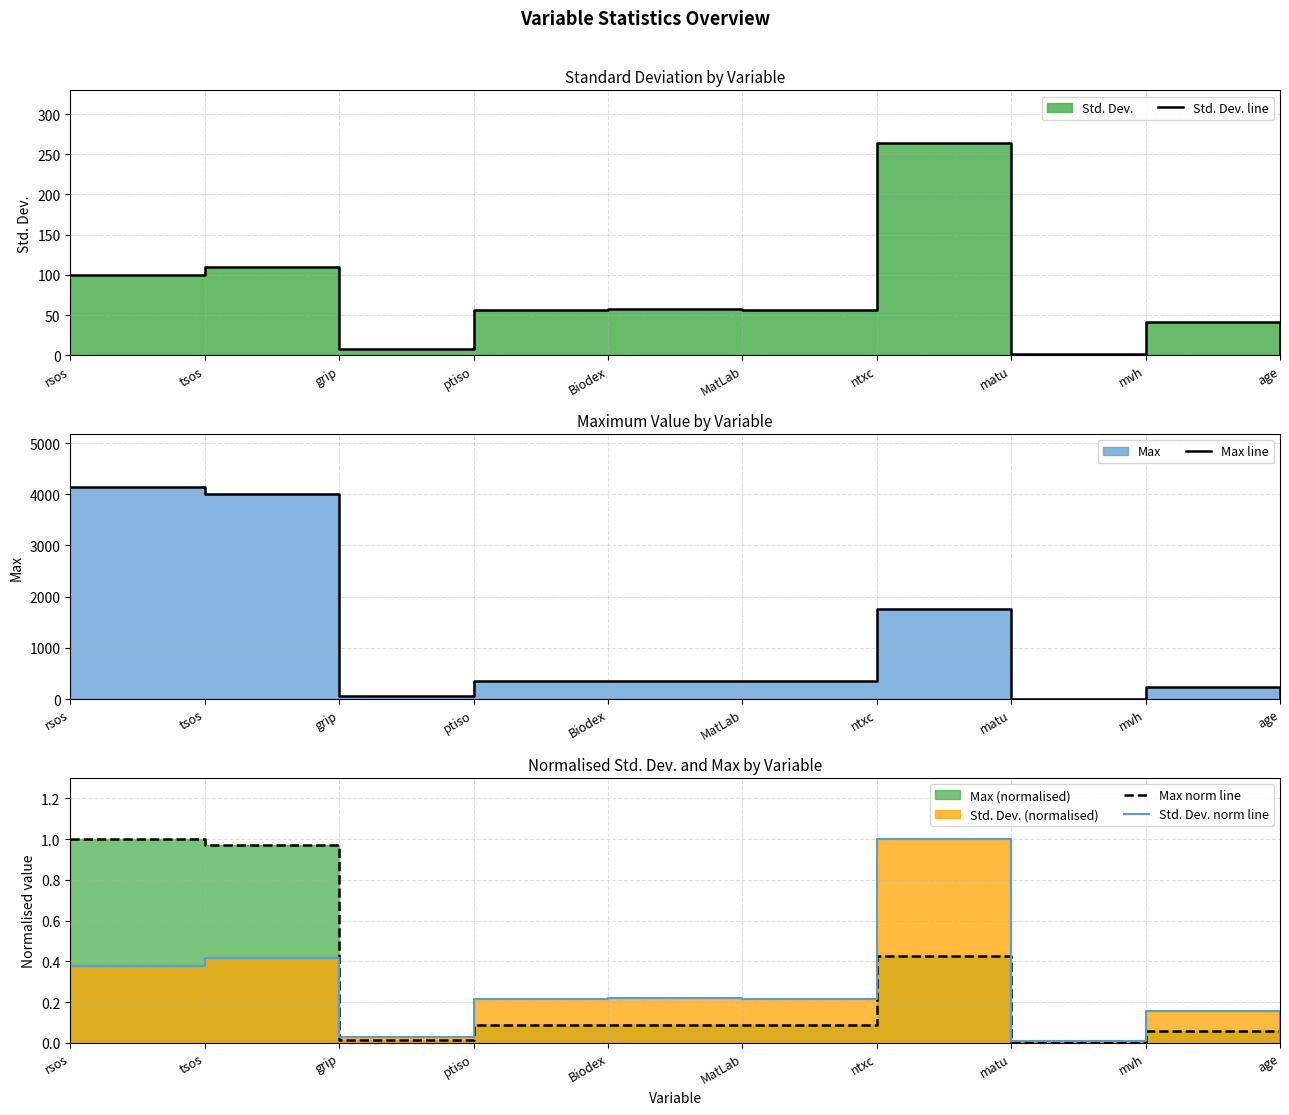

Rank the categories by Max norm line value from lowest to highest.

matu, age, grip, mvh, ptiso, MatLab, Biodex, ntxc, tsos, rsos